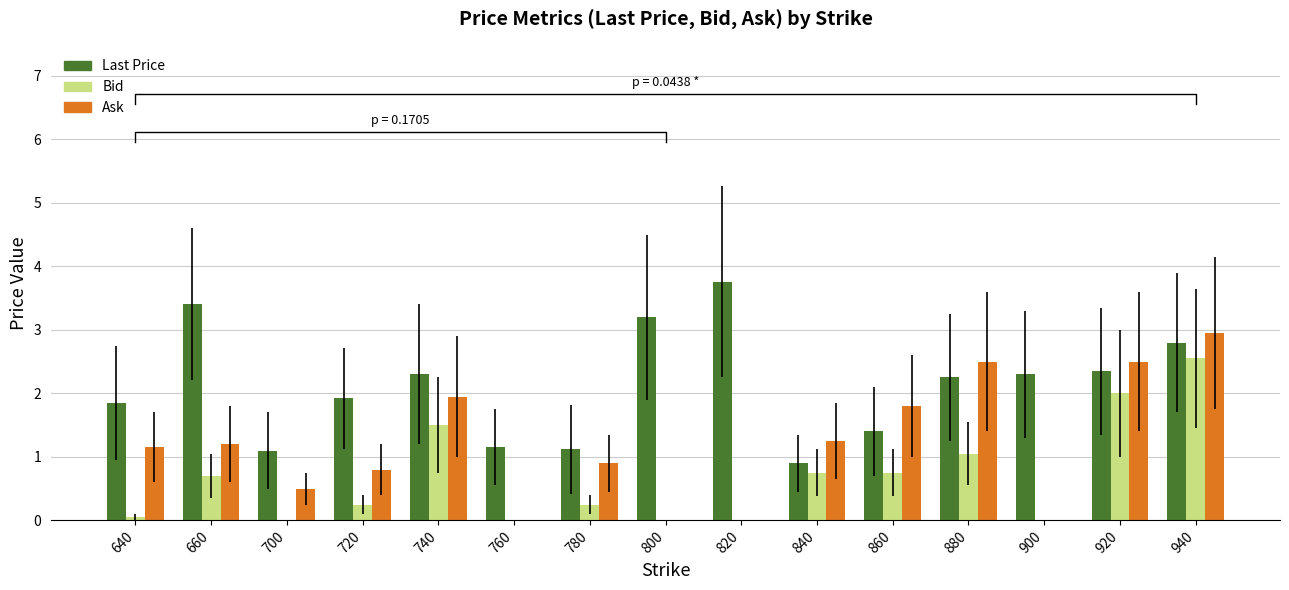

Are the bars horizontal?

No